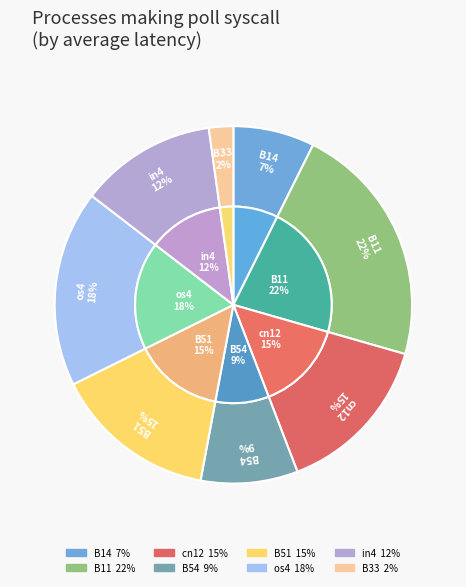

Is B14 the majority of the pie?

No